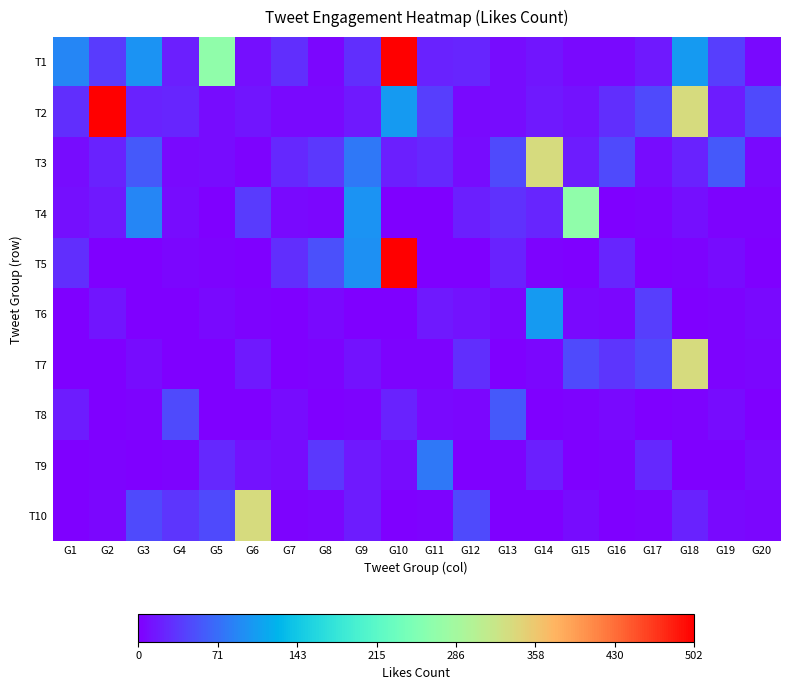

At which category is the sum across all series the highest?

G10